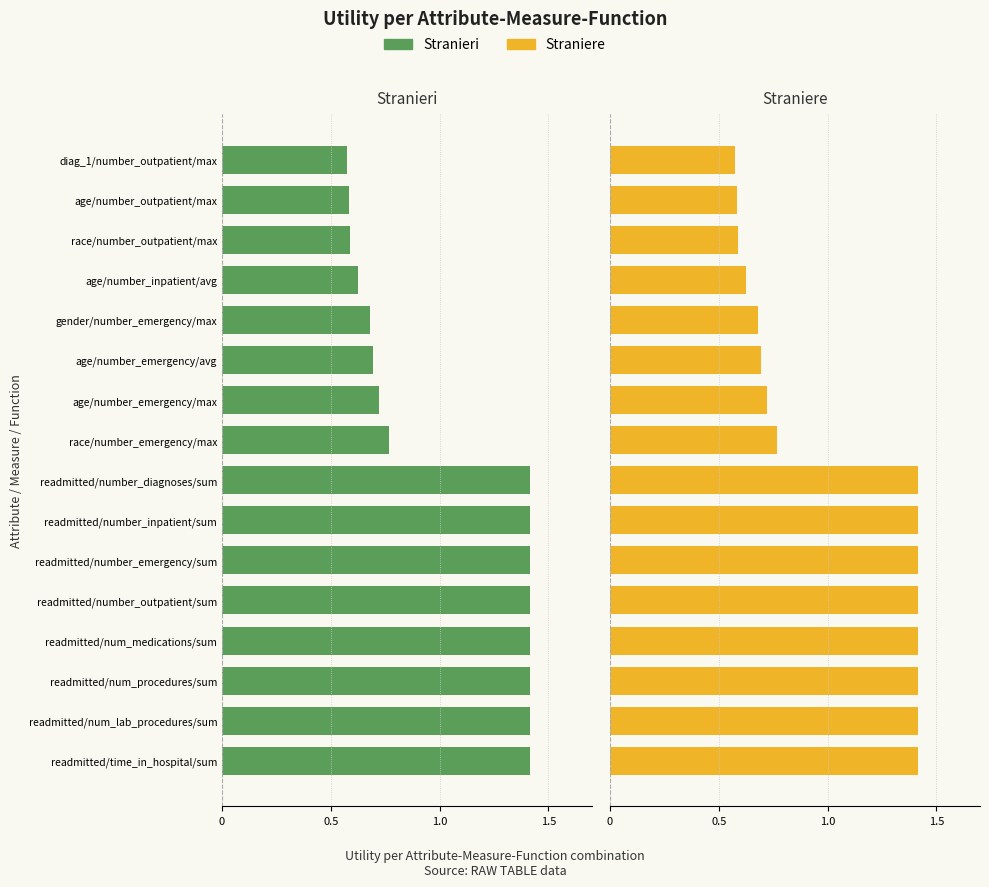

What is the difference between the second highest and minimum values in the Straniere series?

0.8